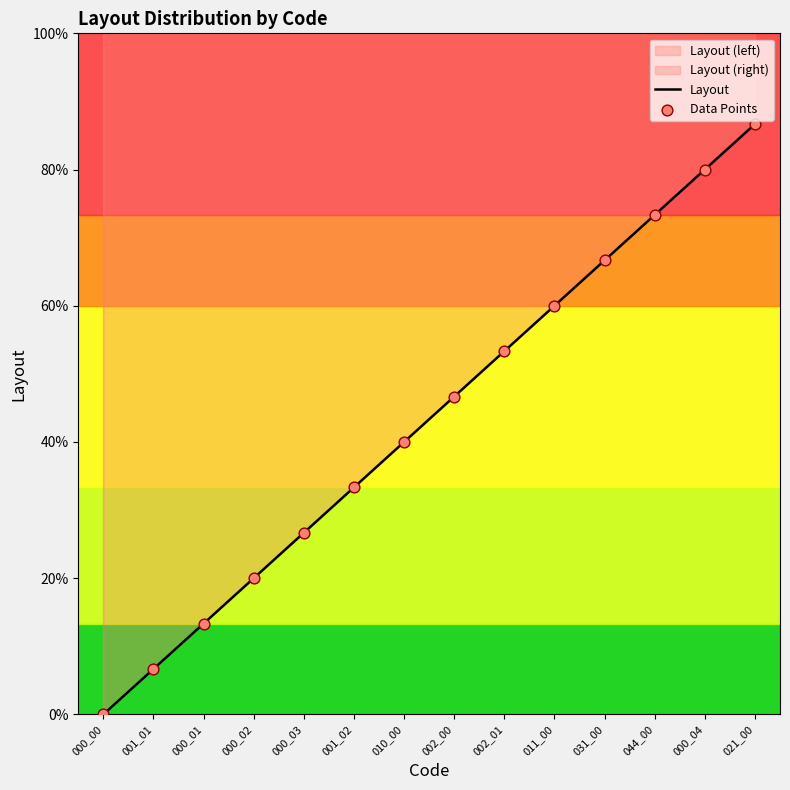

Which series has the widest spread of Y values?

Layout